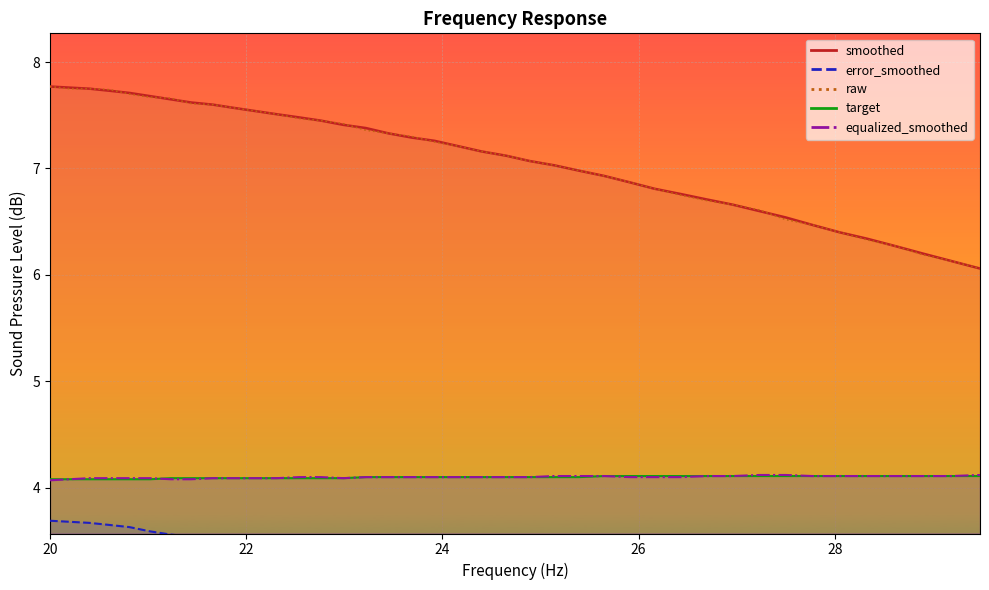

The value of target at 28 is 2.8. True or false?

False